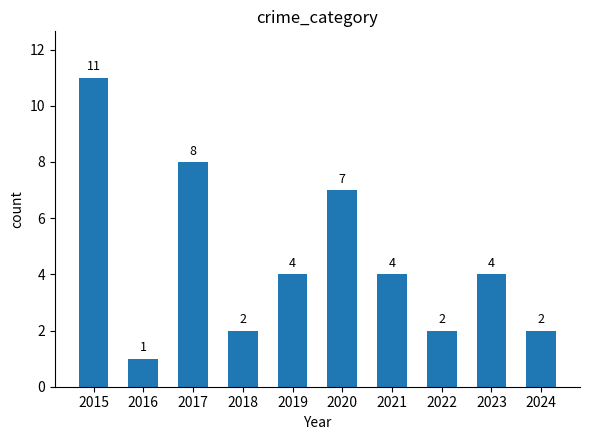

Reading right to left, list all the values displayed in this chart.

2024=2	2023=4	2022=2	2021=4	2020=7	2019=4	2018=2	2017=8	2016=1	2015=11